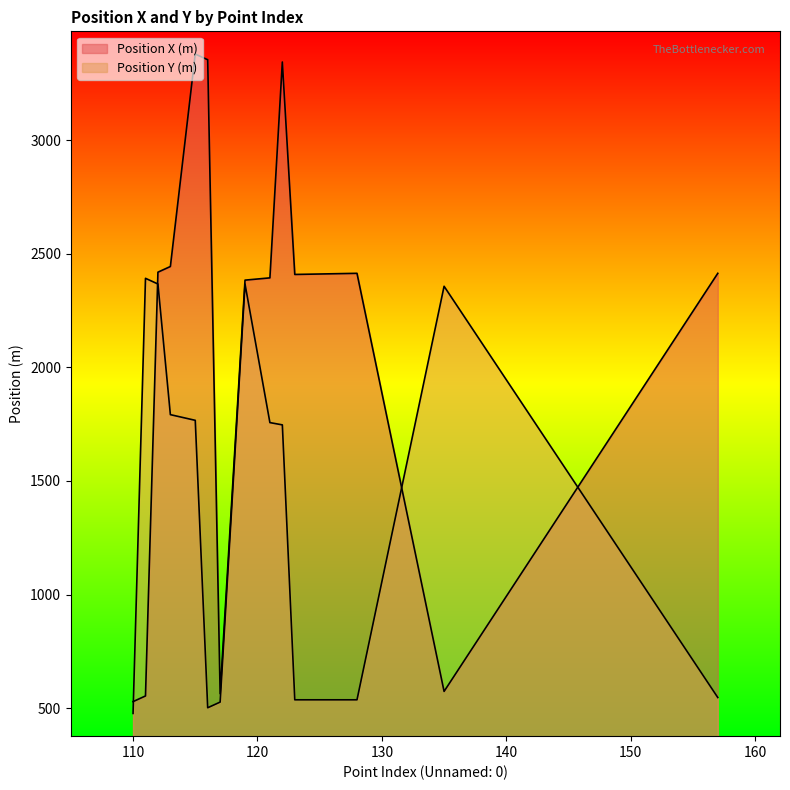

Where is the first local maximum for Position Y (m)?

111